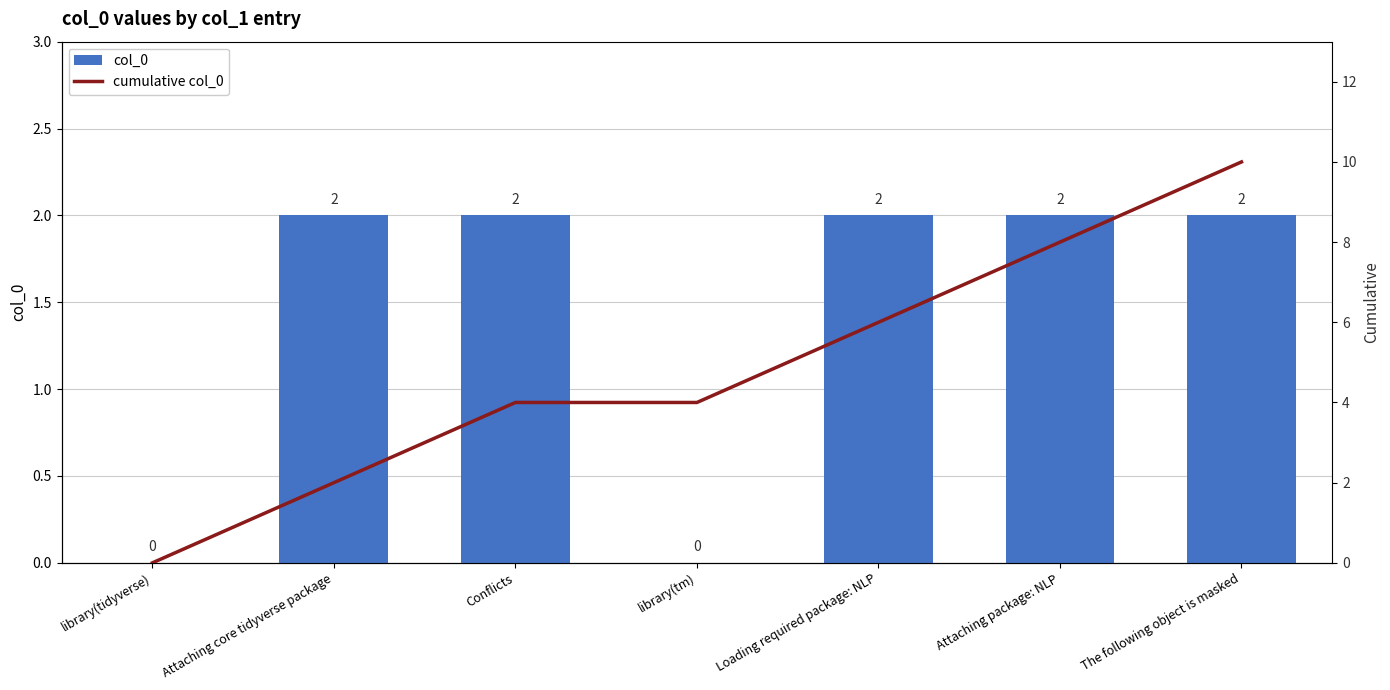

At which category is the sum across all series the highest?

The following object is masked